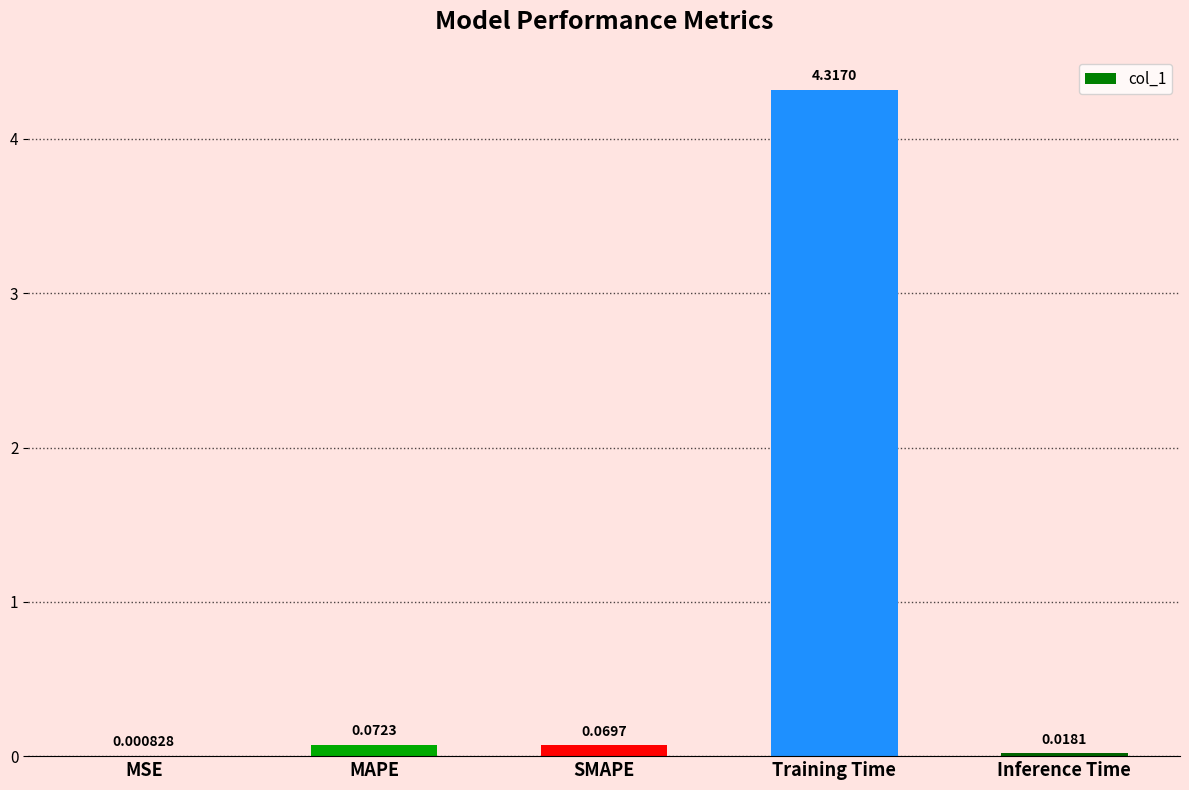

Count the number of categories in the chart.

5